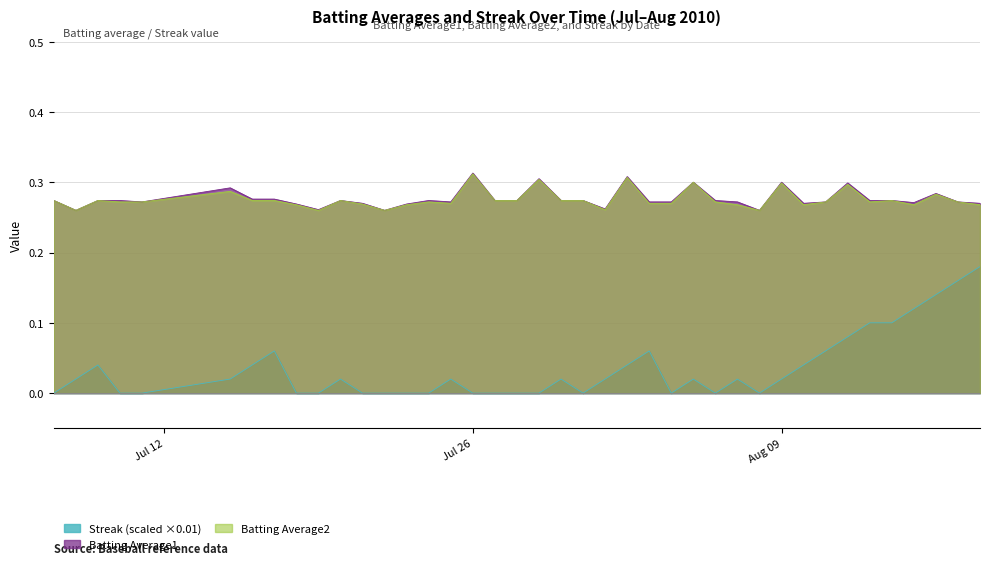

At how many categories does at least one series exceed 0?

40